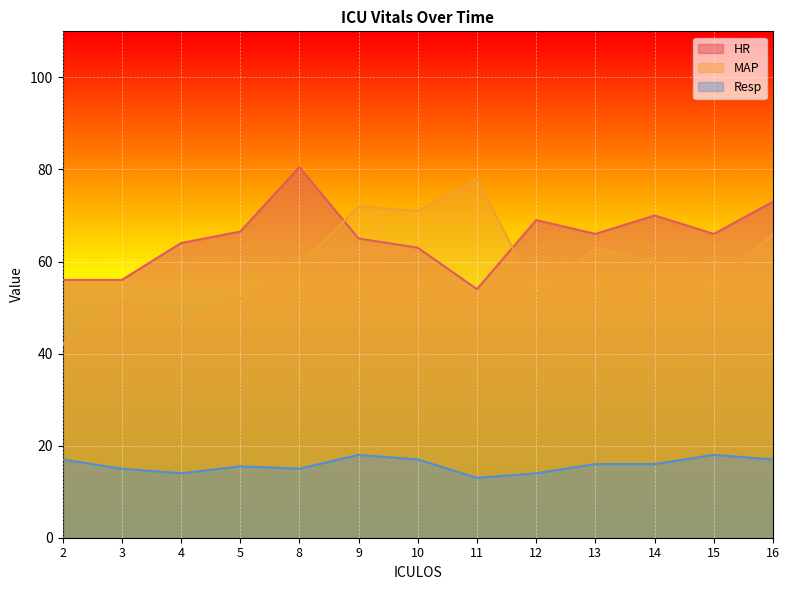

What is the difference between the HR values at 13 and 12?

3.0